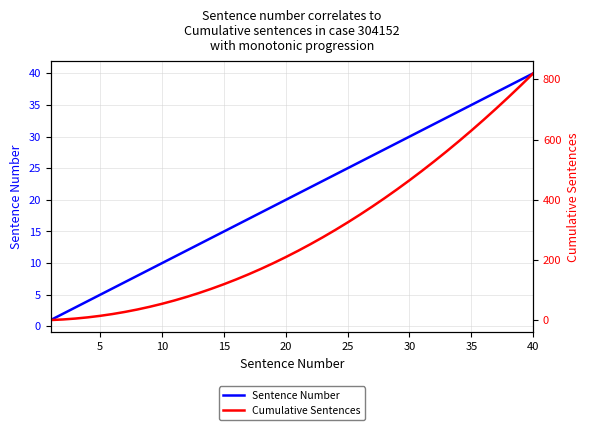

What is the highest value of the Sentence Number series?

40